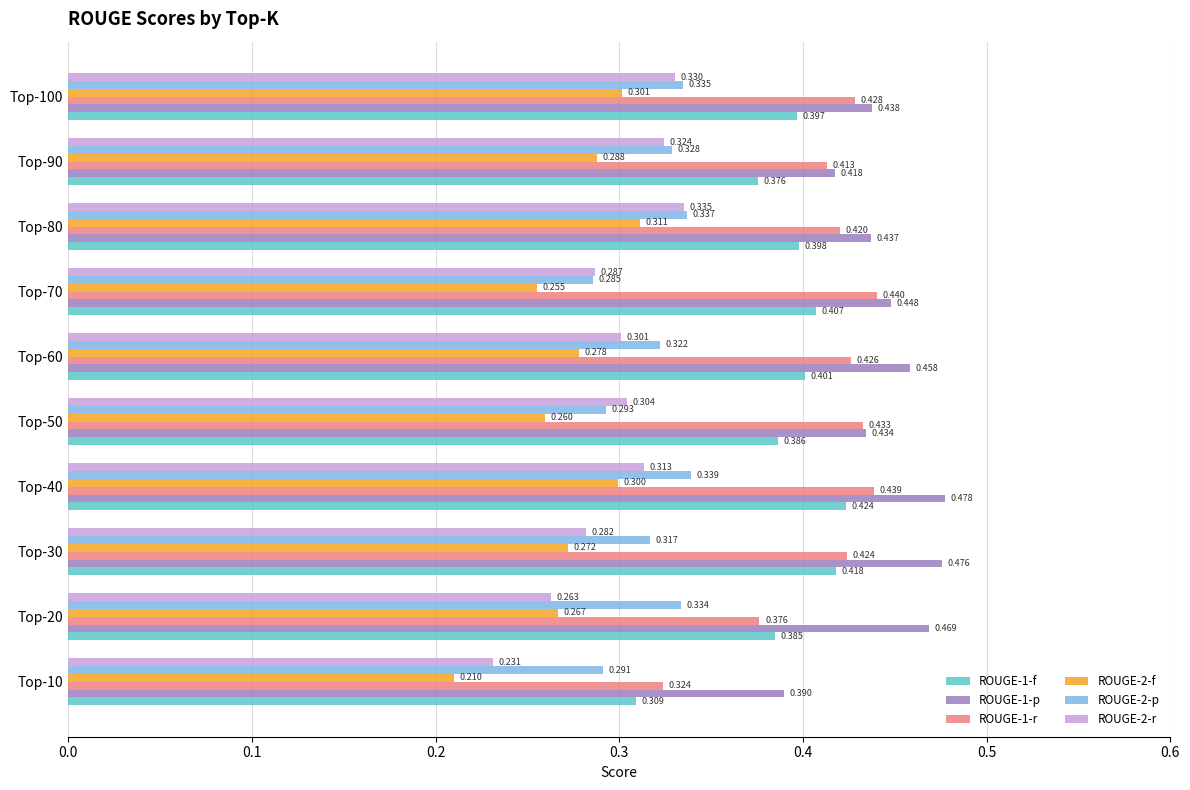

Is the value of ROUGE-1-f at Top-80 greater than the value of ROUGE-2-p at Top-20?

Yes